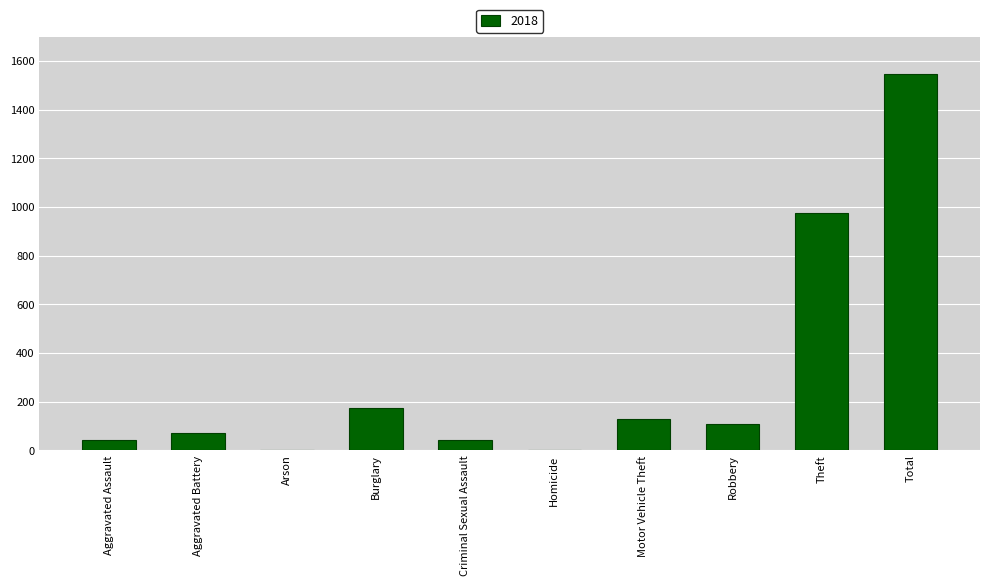

What is the sum of the values at Arson and Theft?

980